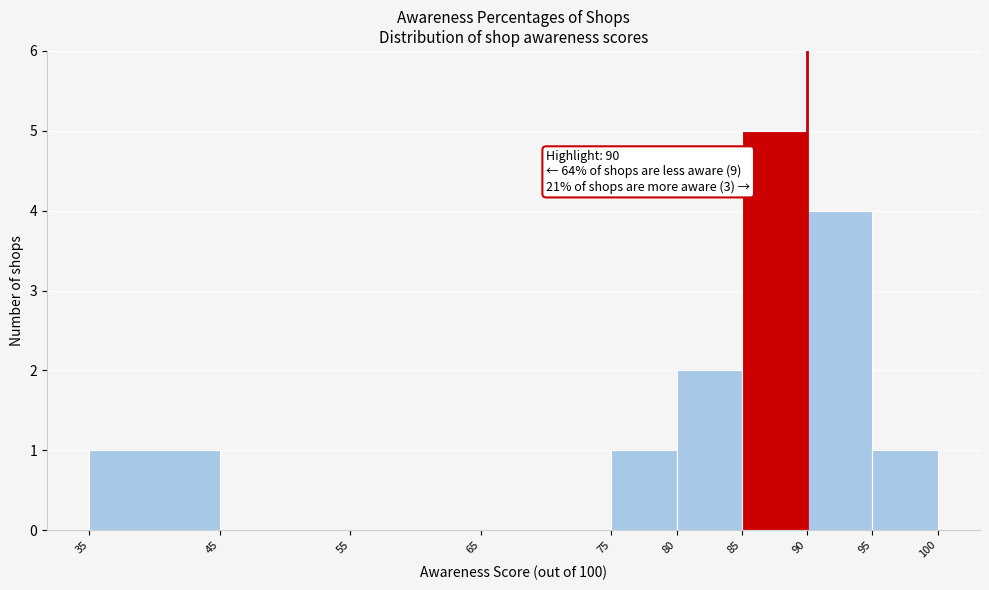

Which range on the x-axis has the tallest bar?

85 to 90